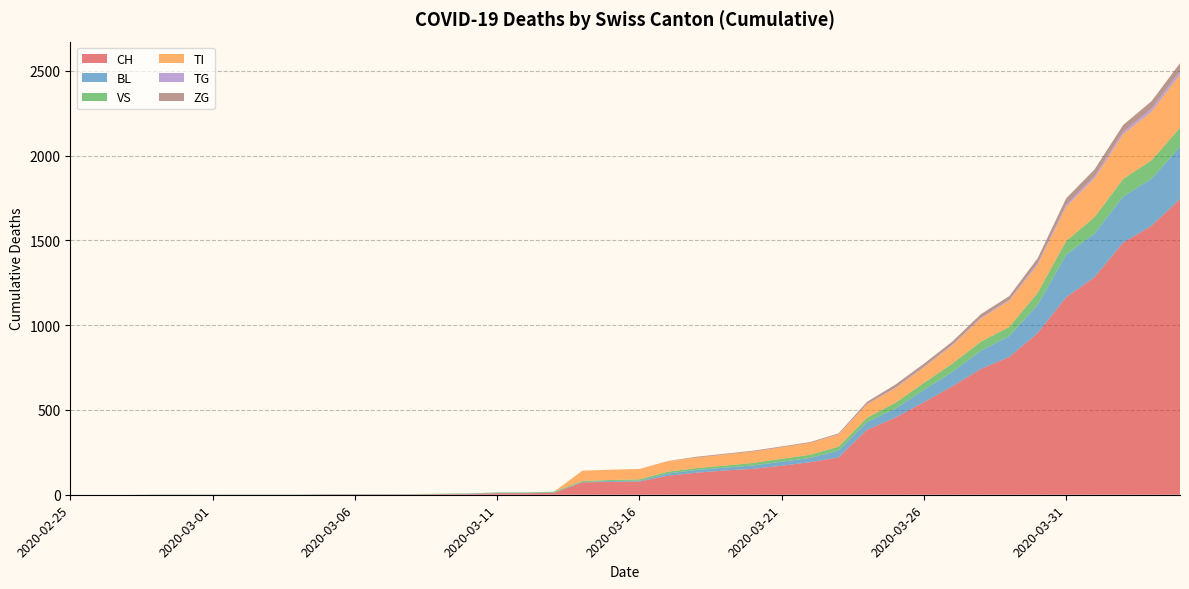

Reading left to right, what are all the values shown in this chart?

CH: 0	0	0	0	0	0	0	0	0	2	2	2	2	3	4	9	9	11	73	76	78	112	130	143	153	171	192	220	383	455	546	640	742	813	954	1165	1284	1487	1587	1744
BL: 0	0	0	0	0	0	0	0	0	0	0	0	0	1	2	2	2	2	2	5	5	13	16	17	20	24	25	40	46	53	73	84	108	123	167	251	258	272	277	309
VS: 0	0	0	2	2	2	2	2	2	2	2	2	2	2	2	3	3	5	6	6	8	11	11	12	15	17	19	24	25	35	41	50	53	54	71	81	96	104	109	112
TI: 0	0	0	0	0	0	0	0	0	0	0	0	0	0	0	0	0	0	61	61	61	62	62	65	67	68	70	71	80	85	91	107	136	155	165	202	229	263	287	314
TG: 0	0	0	0	0	0	0	0	0	0	0	0	0	0	0	0	0	0	0	0	0	0	0	0	0	0	0	2	2	4	4	5	5	6	10	11	13	14	18	21
ZG: 0	0	0	0	0	0	0	0	0	0	0	0	0	0	0	0	0	0	0	0	0	1	5	5	5	5	5	5	12	18	18	18	21	21	29	39	40	41	44	46